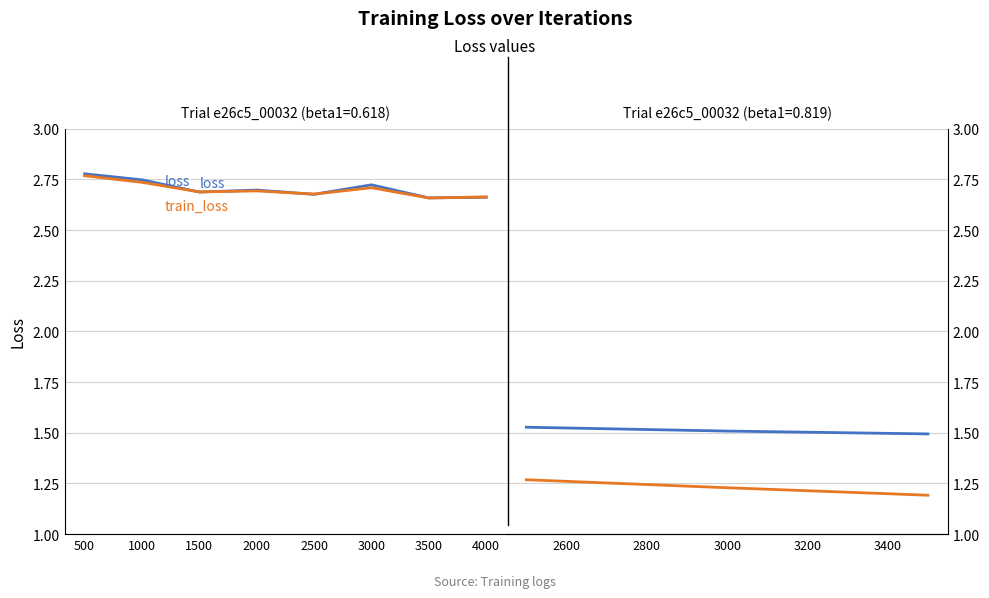

Does the chart have visible grid lines?

Yes